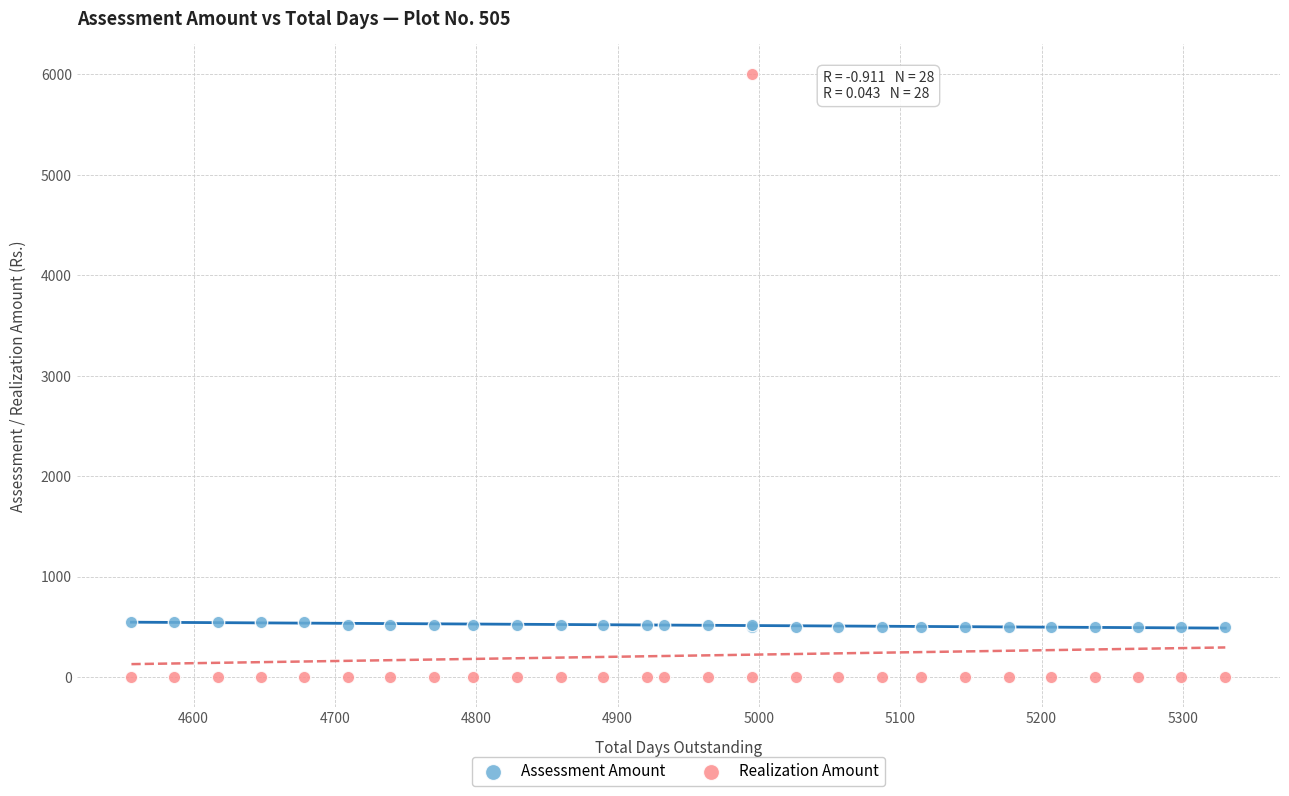

Which series contains the highest Y value?

Realization Amount